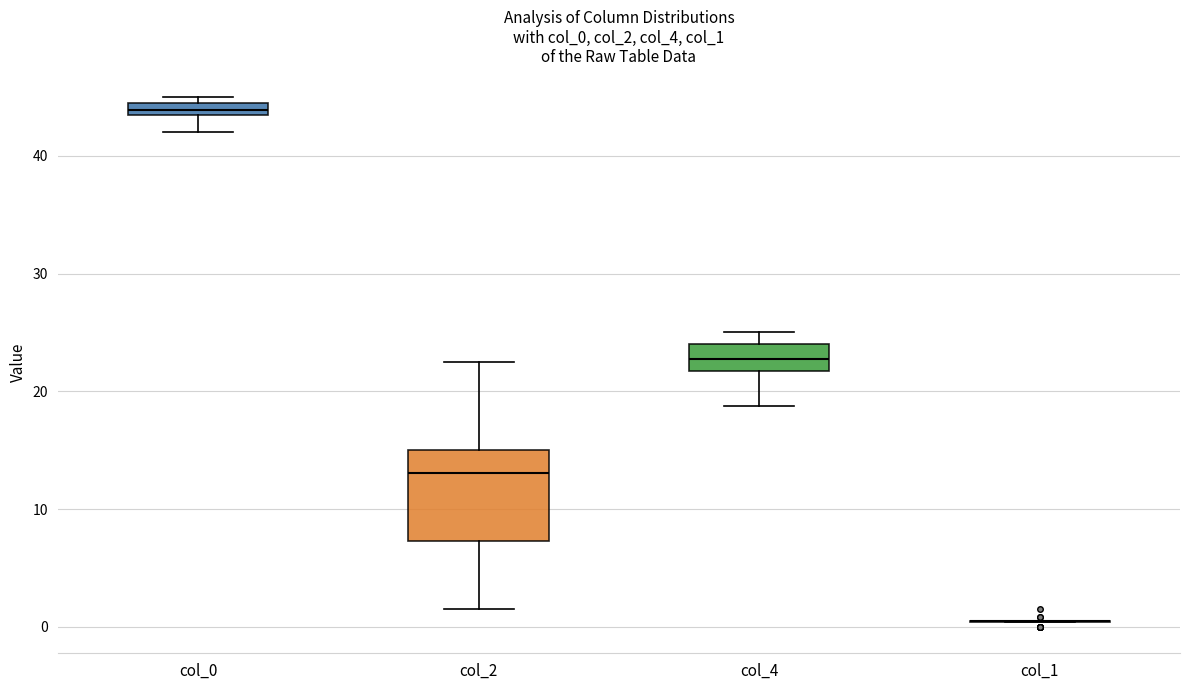

Which box is the tallest, from its lower edge to its upper edge?

col_2